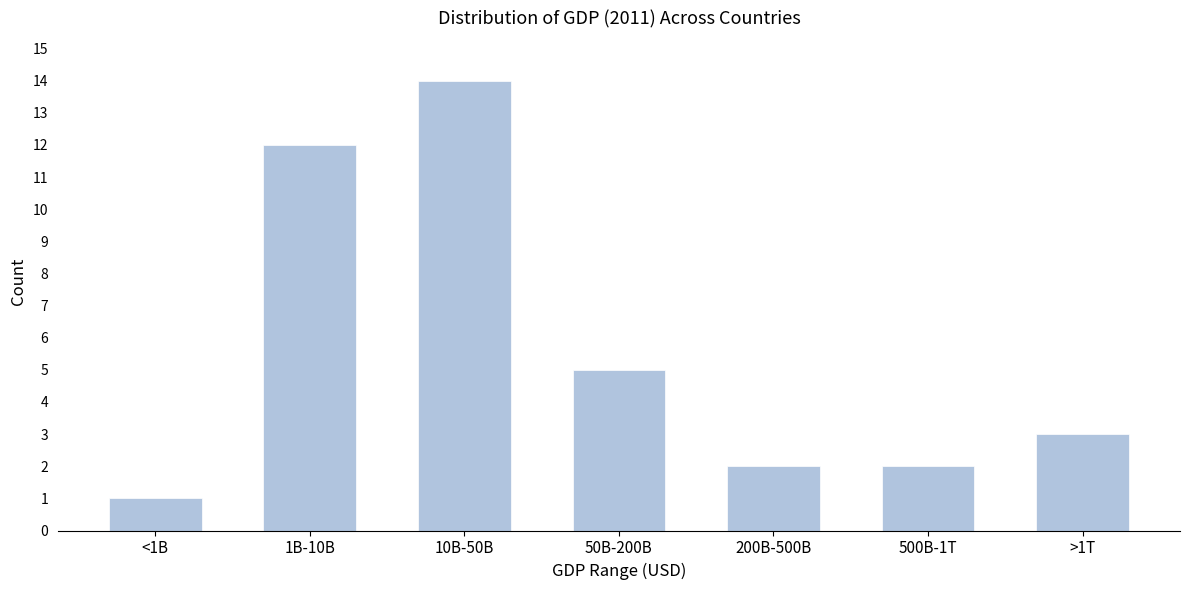

Reading right to left, transcribe all the data shown in this chart.

>1T=3	500B-1T=2	200B-500B=2	50B-200B=5	10B-50B=14	1B-10B=12	<1B=1